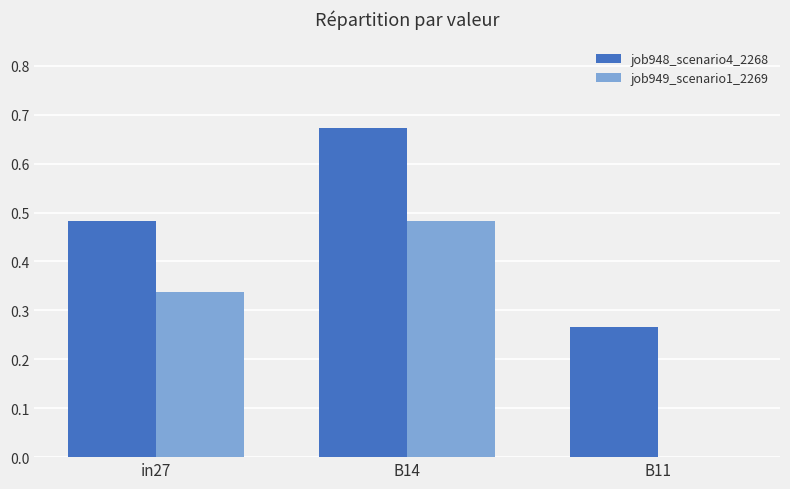

What is the sum of all job948_scenario4_2268 values?

1.4